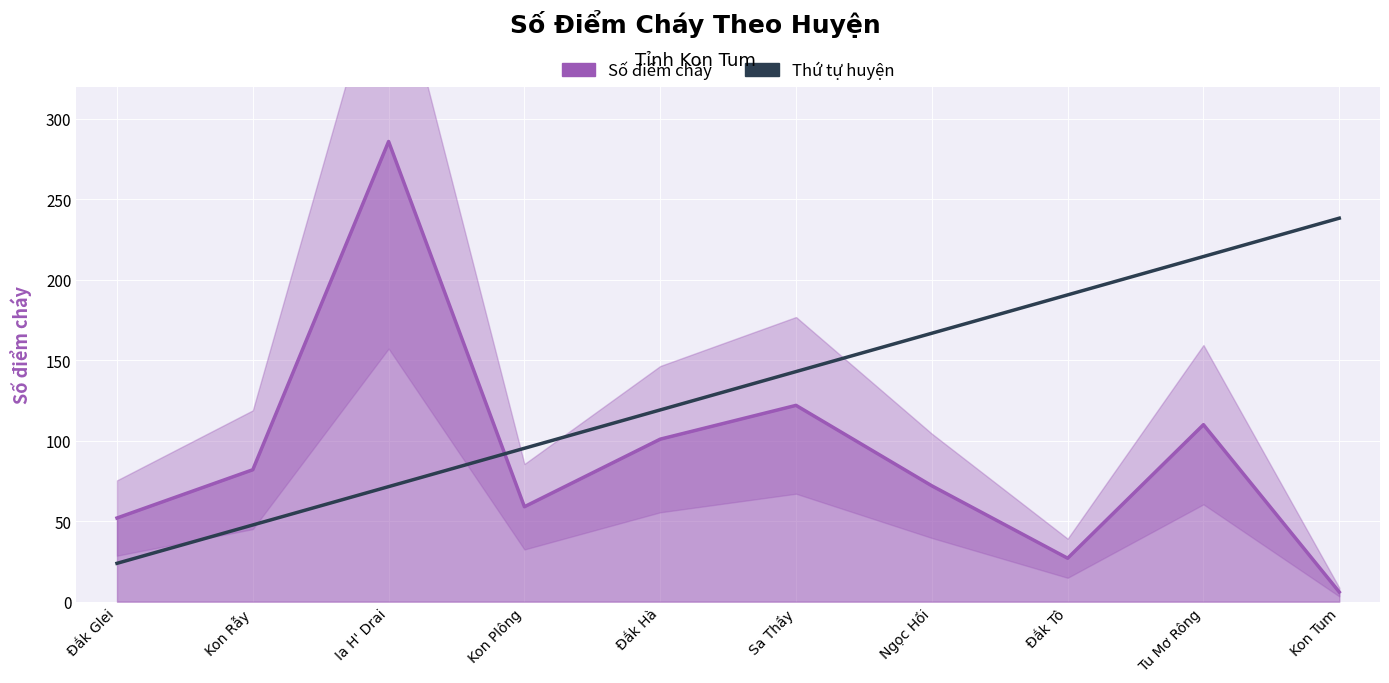

True or false: Thứ tự huyện and Số điểm cháy cross at least once.

True